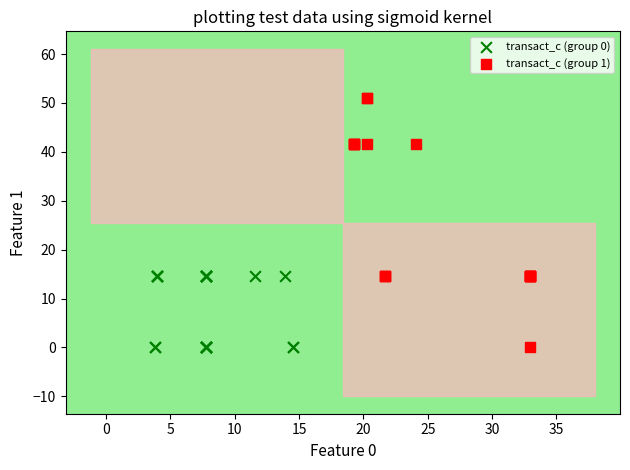

Which series has the largest Y range (max minus min)?

transact_c (group 1)